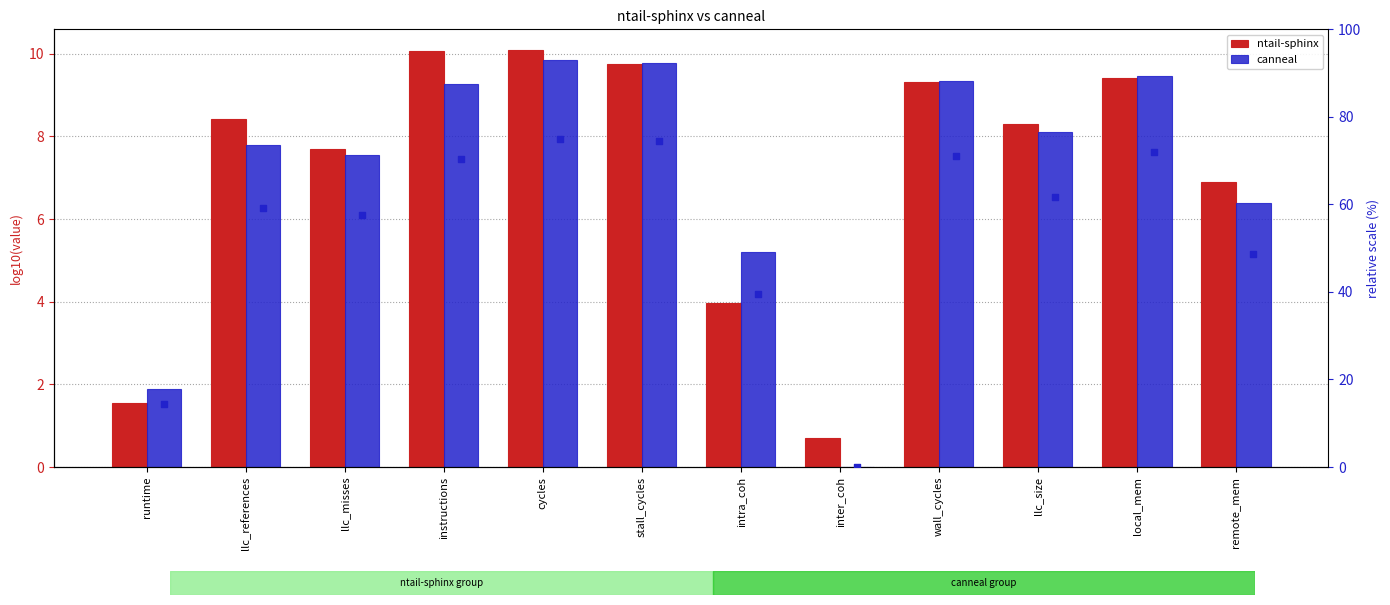

What is the total value across all series at local_mem?

160.8